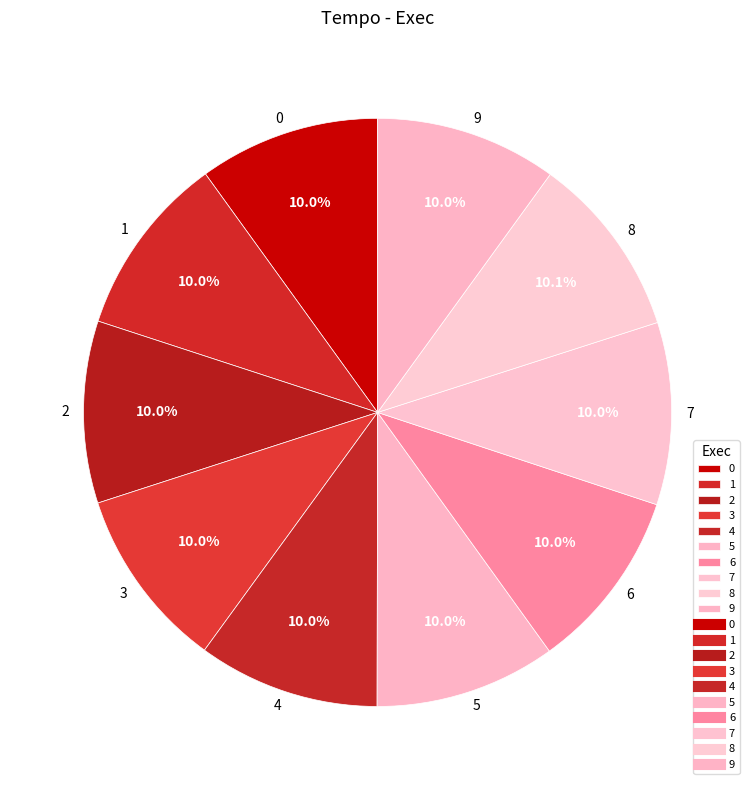

To the nearest percent, what percentage of the pie is 0?

10%